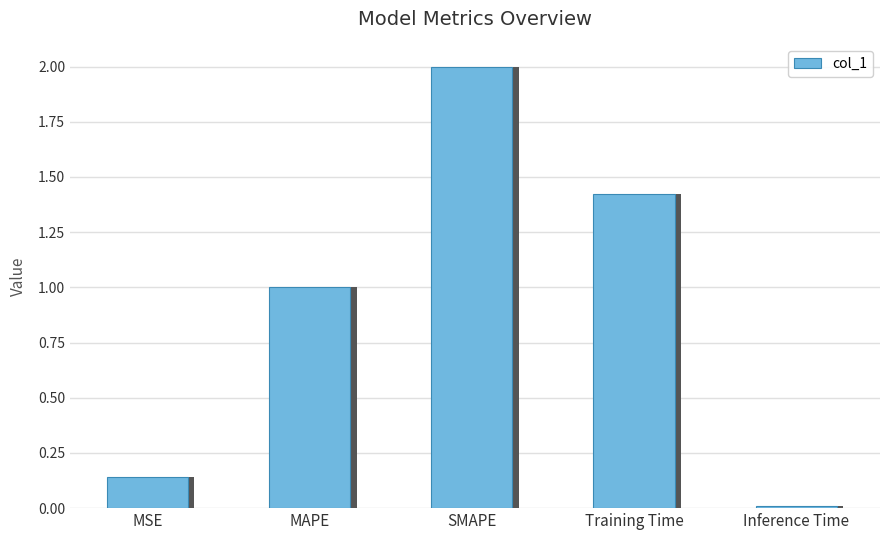

Read the value at MAPE.

1.0